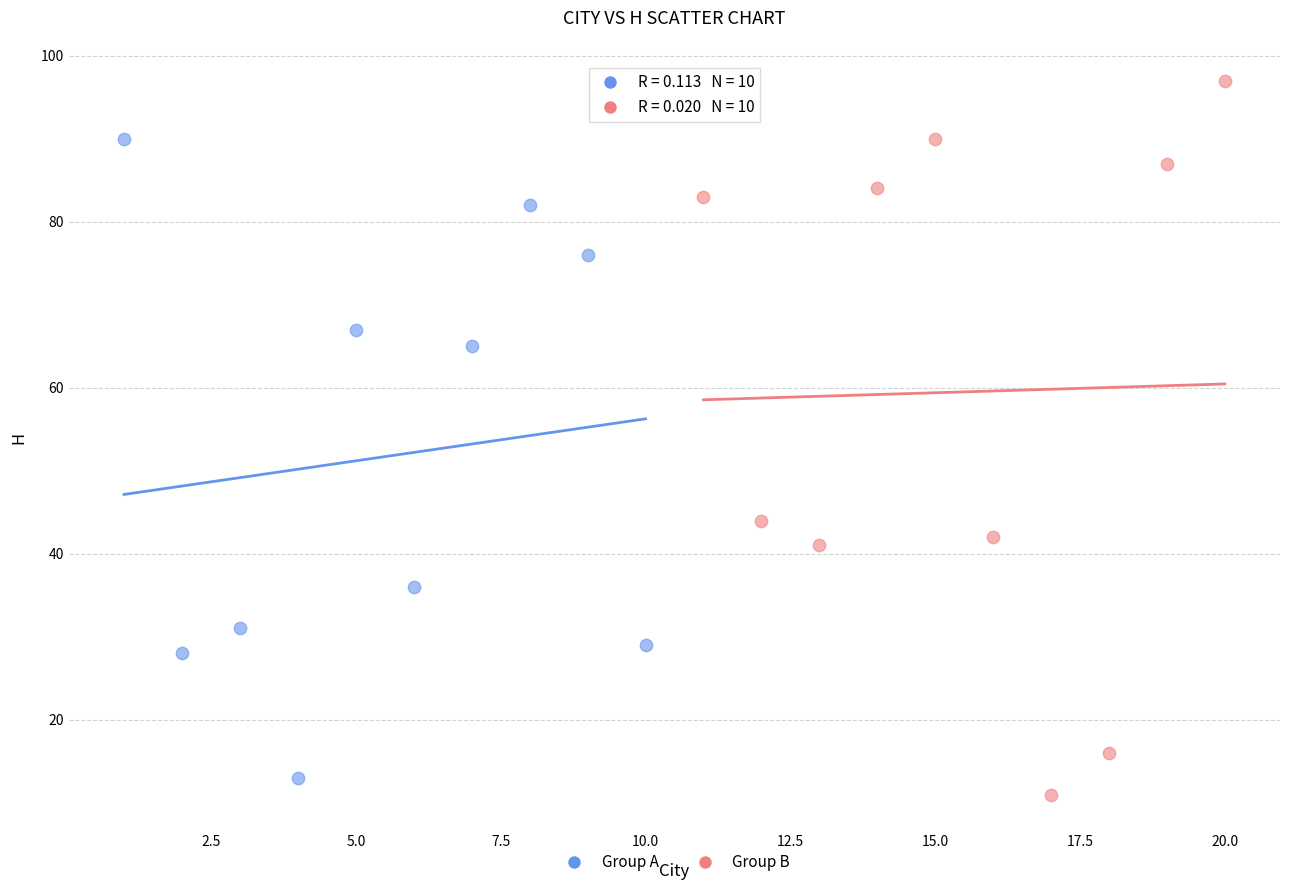

What are all the series names shown in the legend?

Group A, Group B